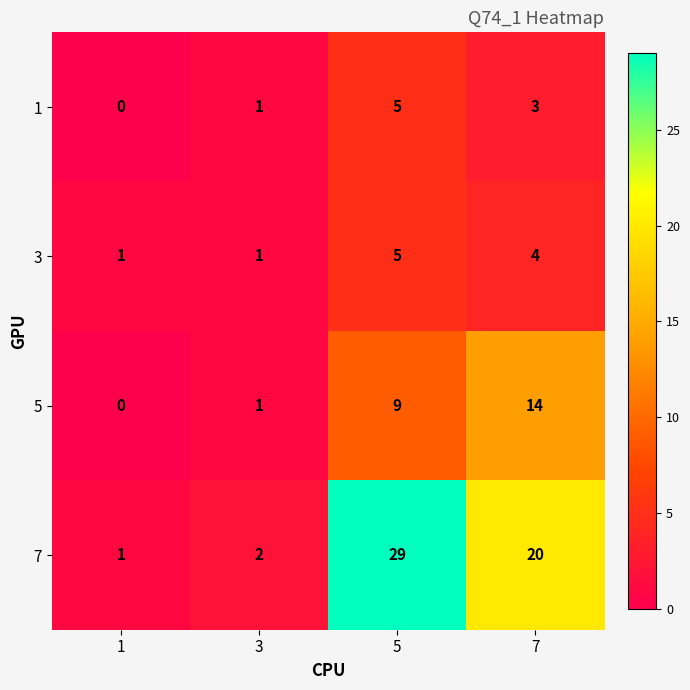

Which series has the largest total across all categories?

7